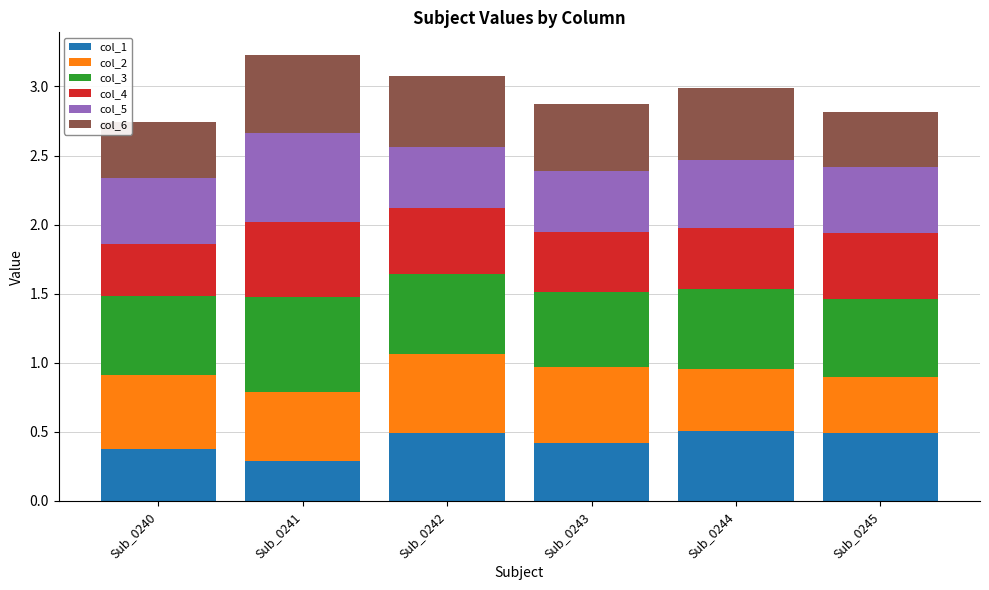

What is the total value across all series at Sub_0240?

2.7